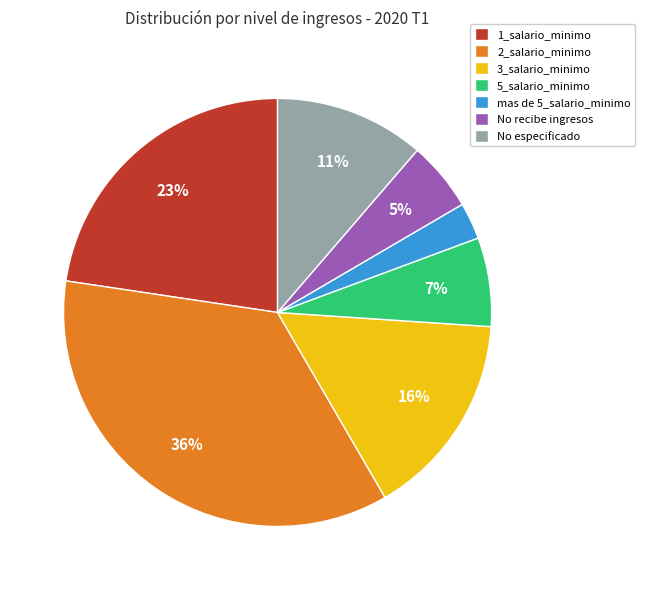

How many segments does this pie chart have?

7